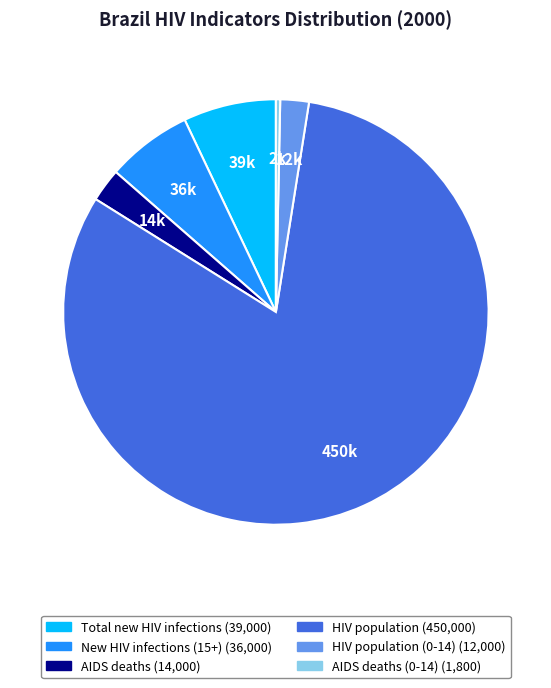

How many slices are in this pie chart?

6